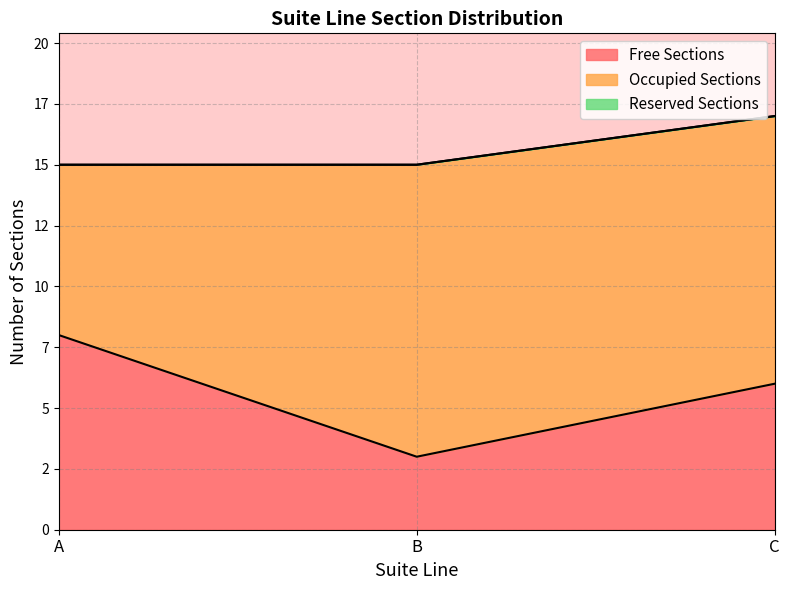

Rank the series by their average value, from highest to lowest.

Occupied Sections, Free Sections, Reserved Sections